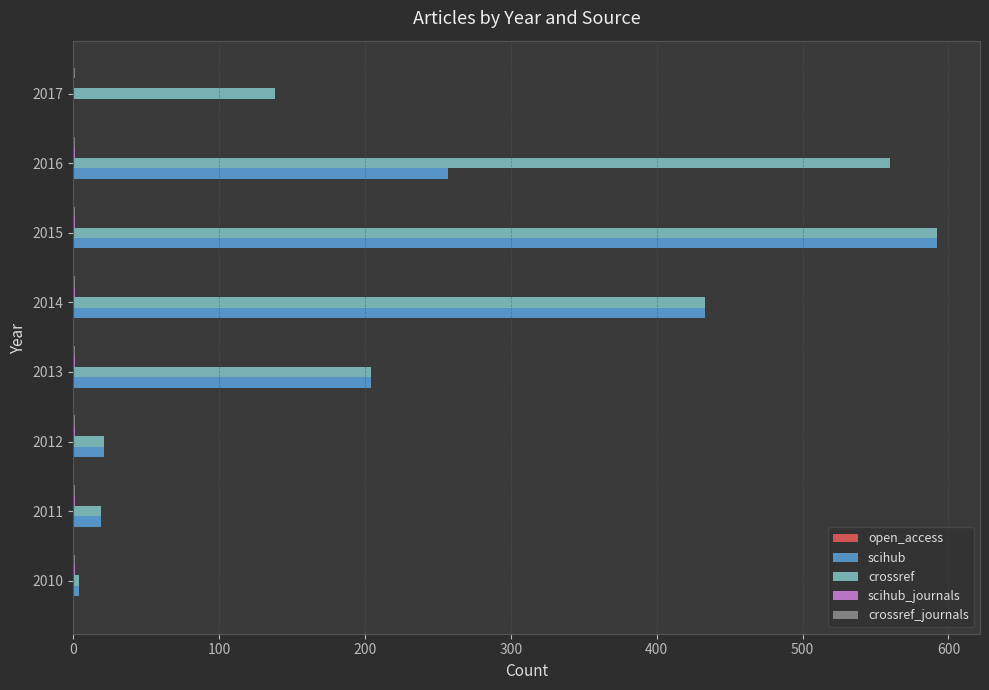

What is the sum of all scihub values?

1530